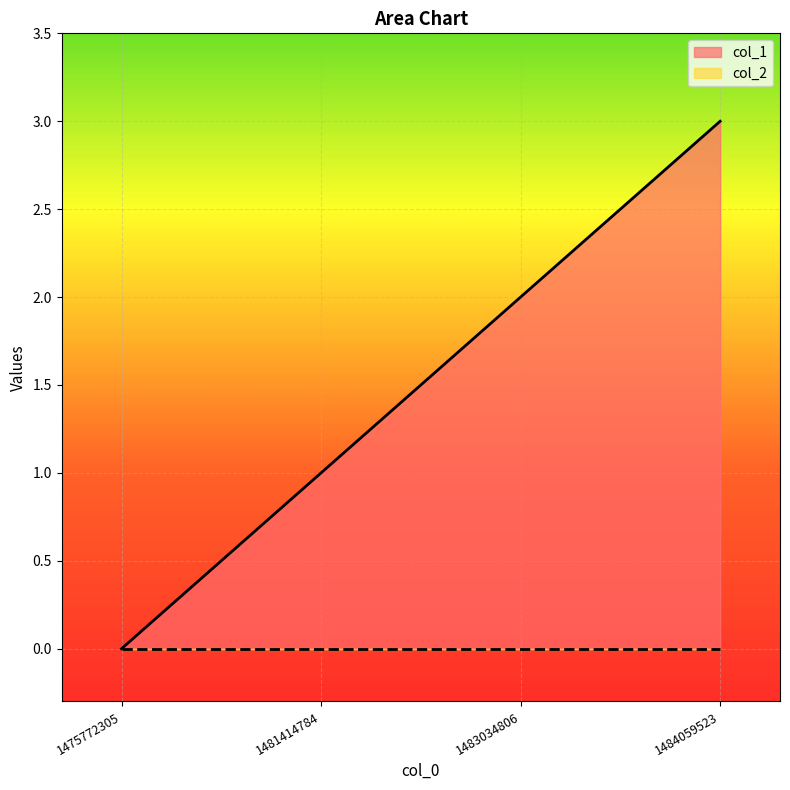

The col_1 series shows 4 at 1484059523. True or false?

False